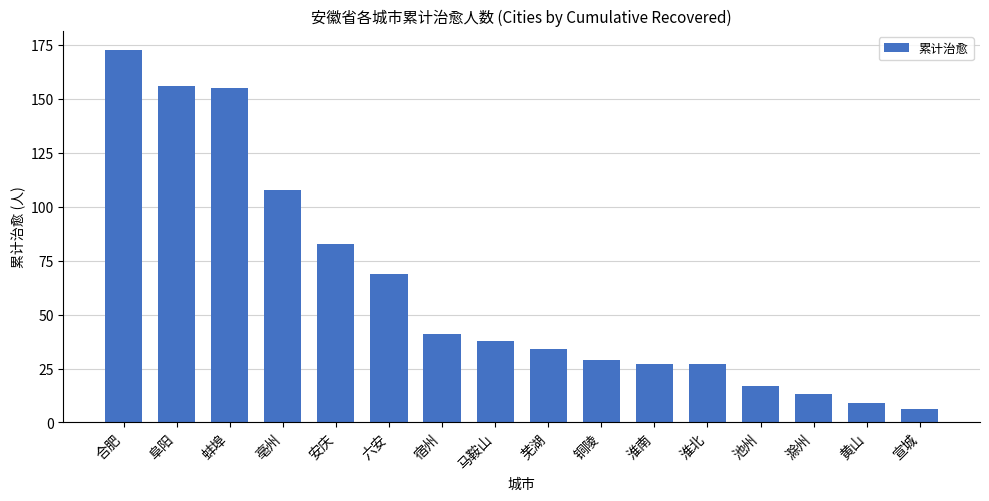

How many data points are less than 38?

8